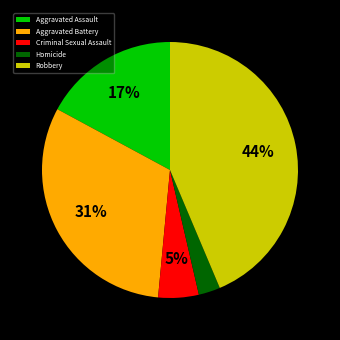

Which has a higher value, Aggravated Assault or Criminal Sexual Assault?

Aggravated Assault